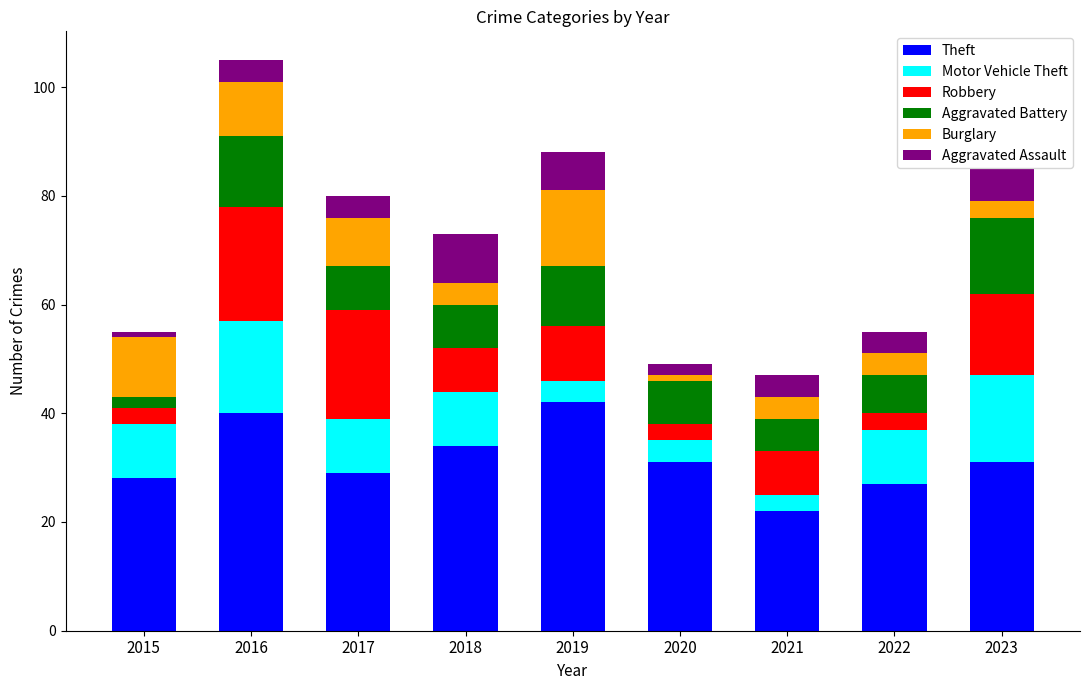

How many distinct data groups are displayed?

6